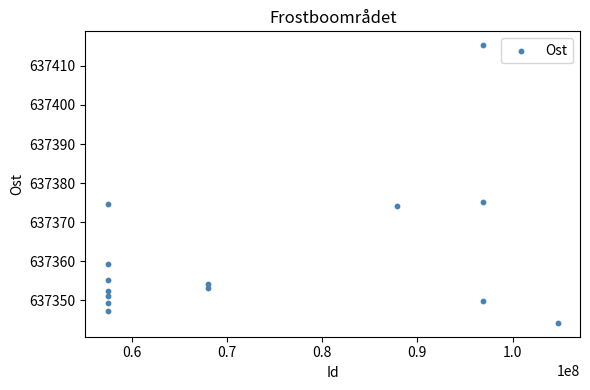

What is the range of X values (max minus min)?

47243639.0